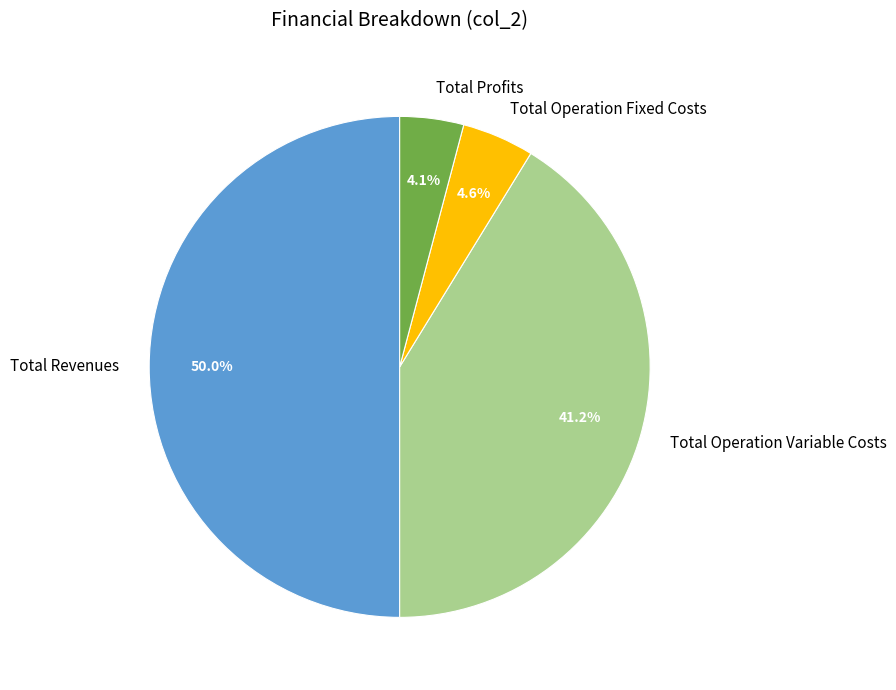

Combined, do Total Revenues and Total Operation Fixed Costs account for over 50%?

Yes